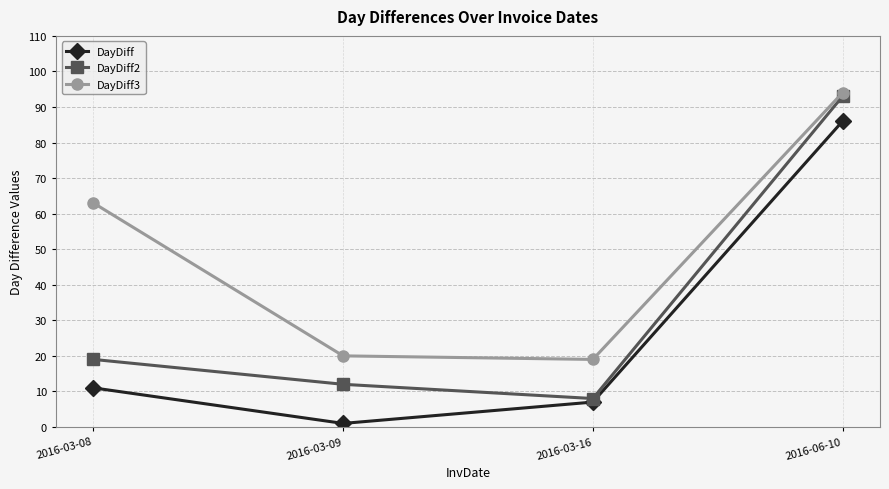

The value of DayDiff3 at 2016-06-10 is 141. True or false?

False